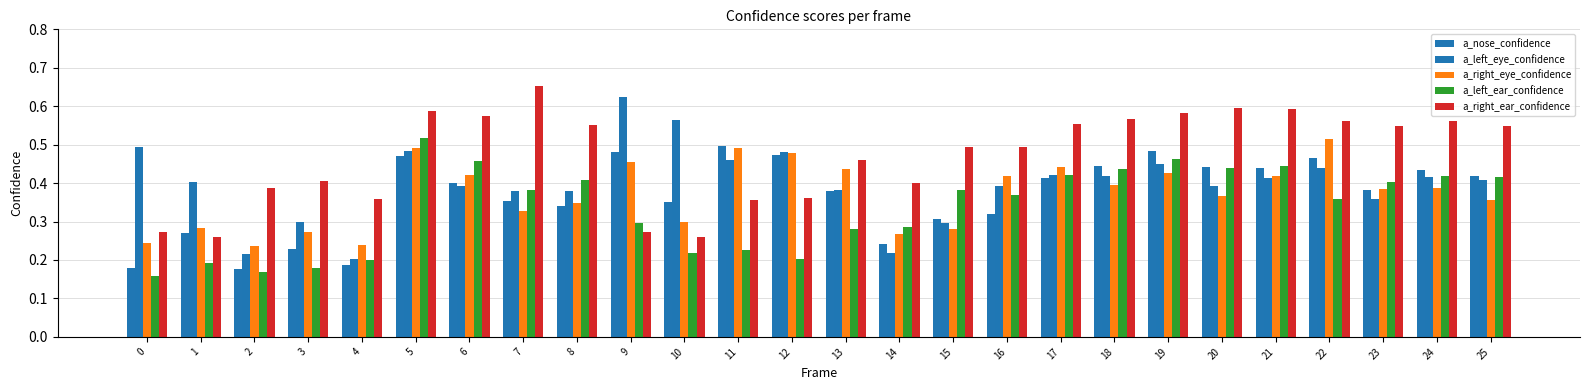

Count the a_right_ear_confidence values in the range 0 to 1.

26